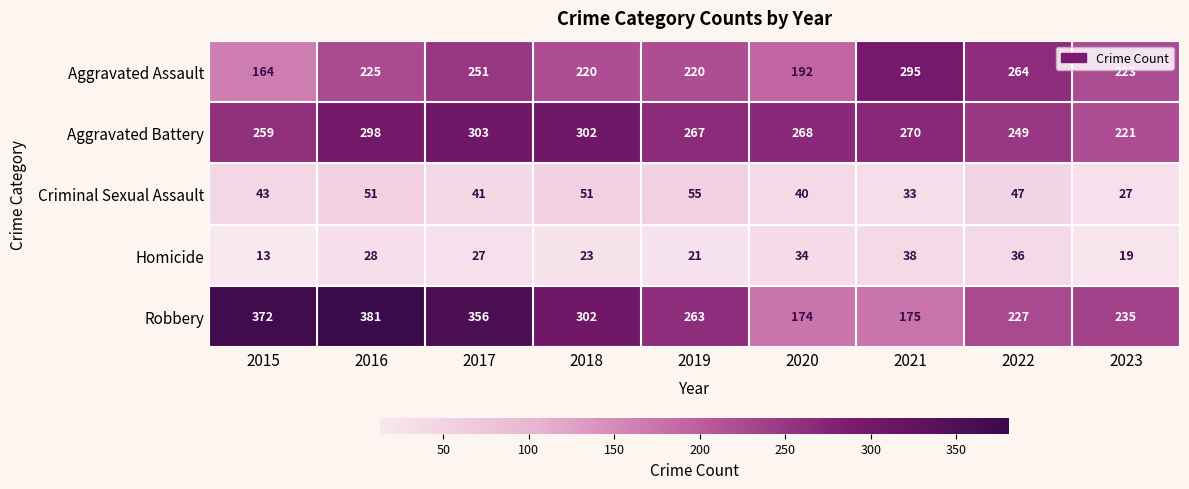

How many series are shown in this chart?

5